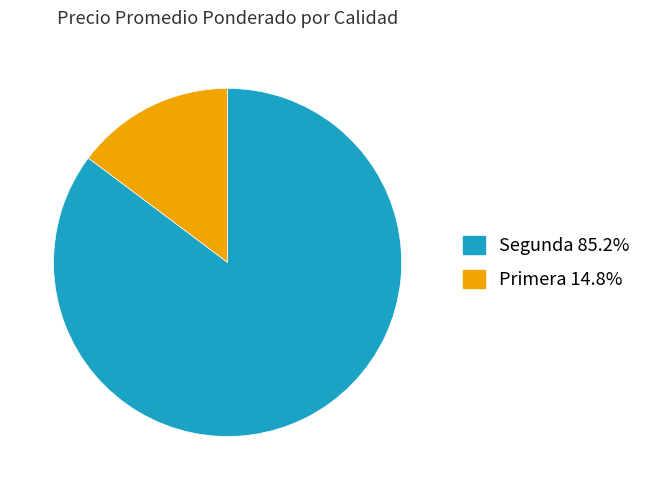

Is there a majority slice in this chart?

Yes